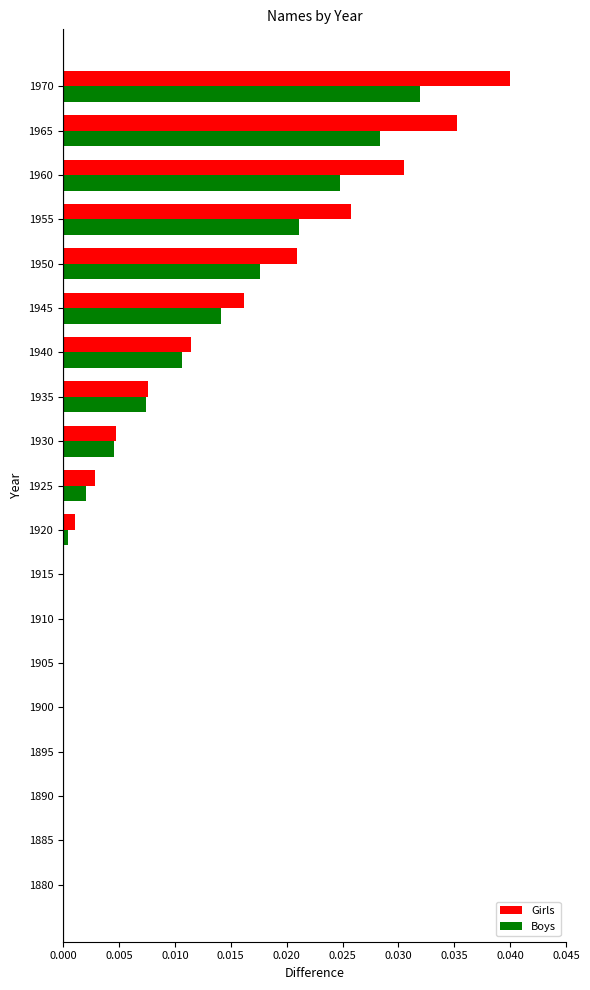

Which series changed the most between 1880 and 1965?

Girls